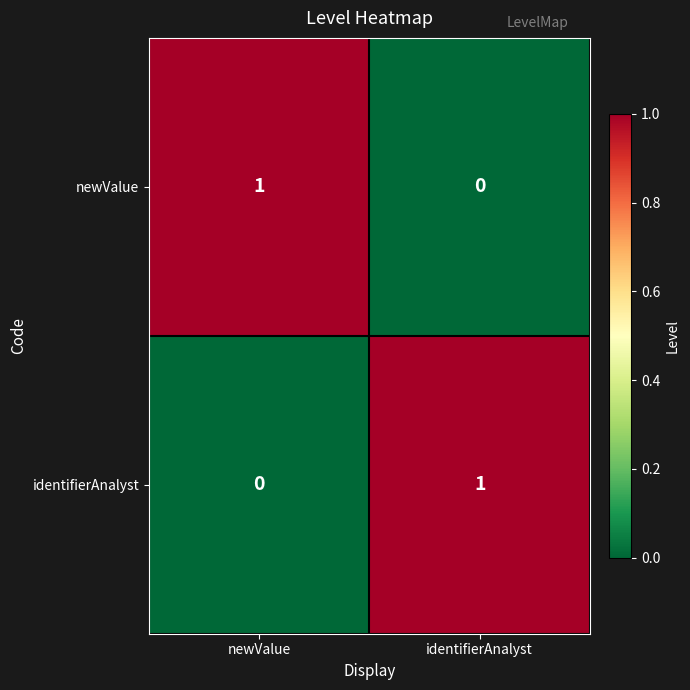

Where is newValue nearest to the value 0?

identifierAnalyst